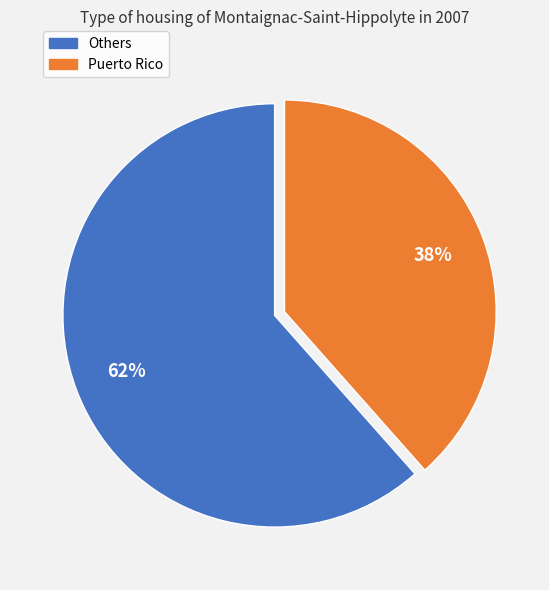

Count the number of slices in the pie.

2